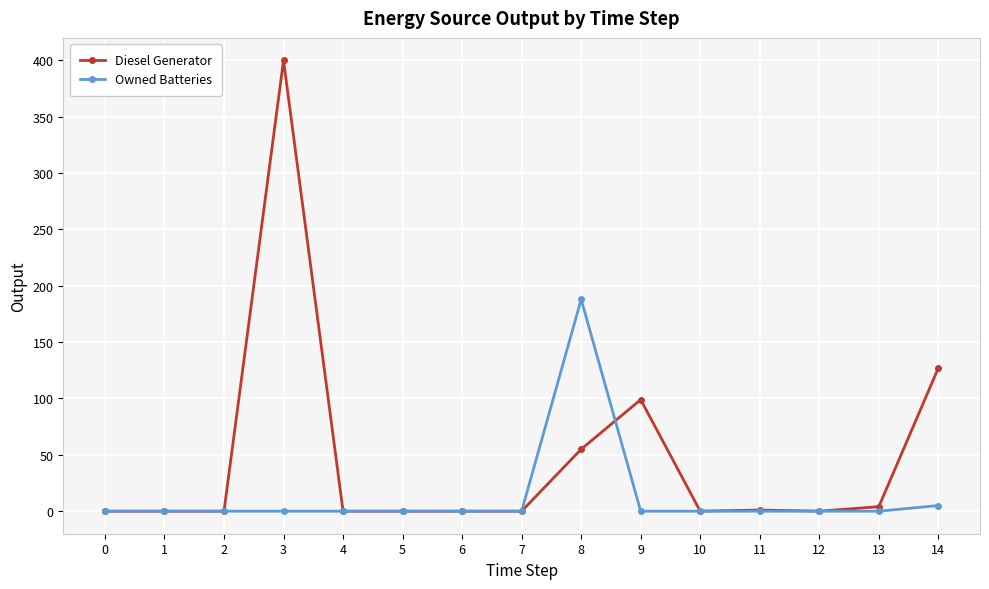

What is the average value of the Diesel Generator series?

46